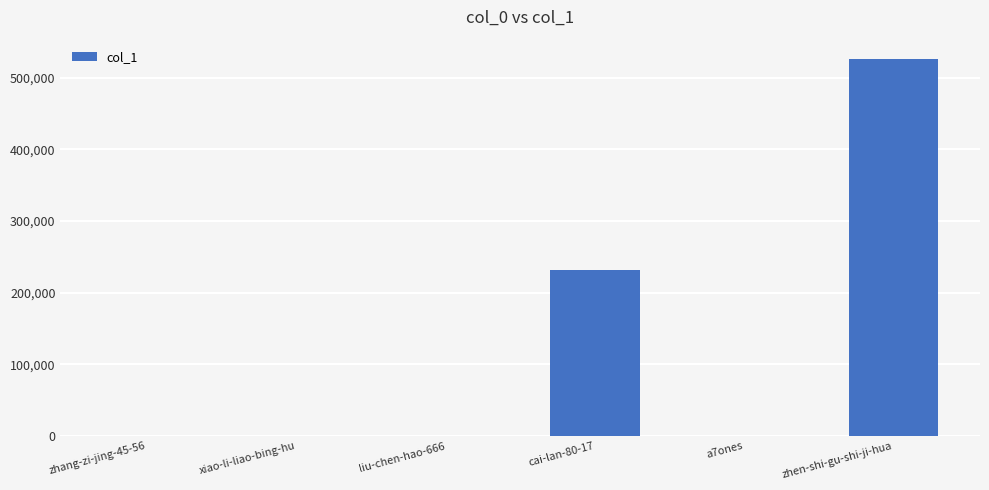

Is it true that the value at cai-lan-80-17 is 71669?

False